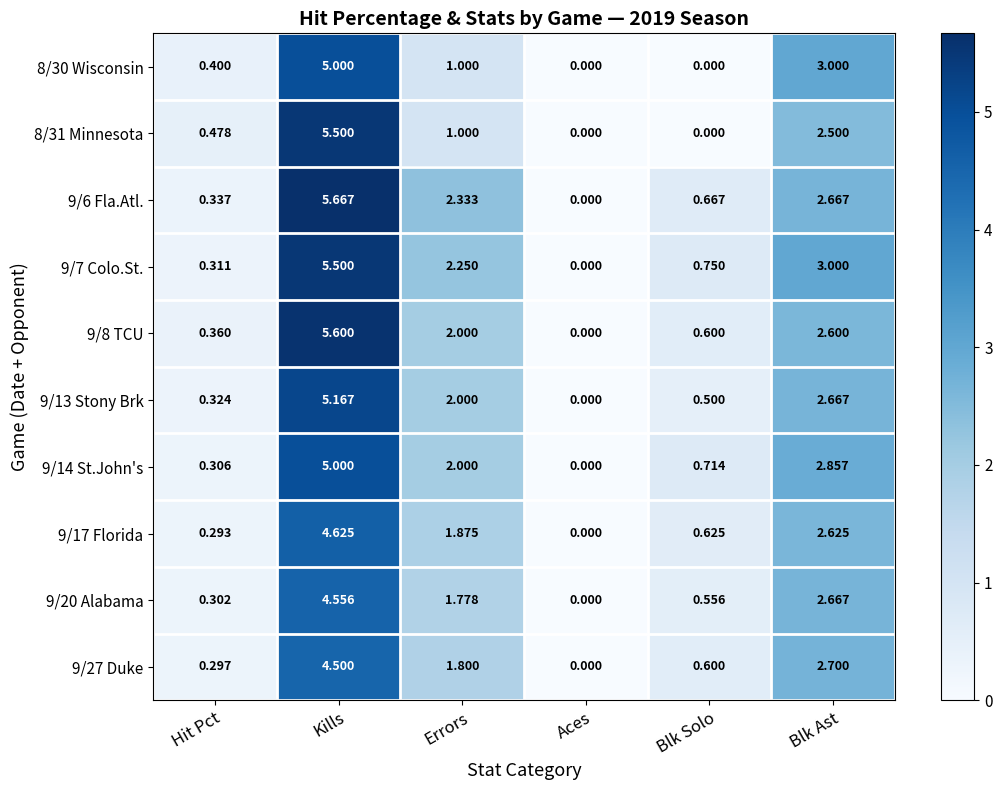

Which series has the largest total across all categories?

9/7 Colo.St.